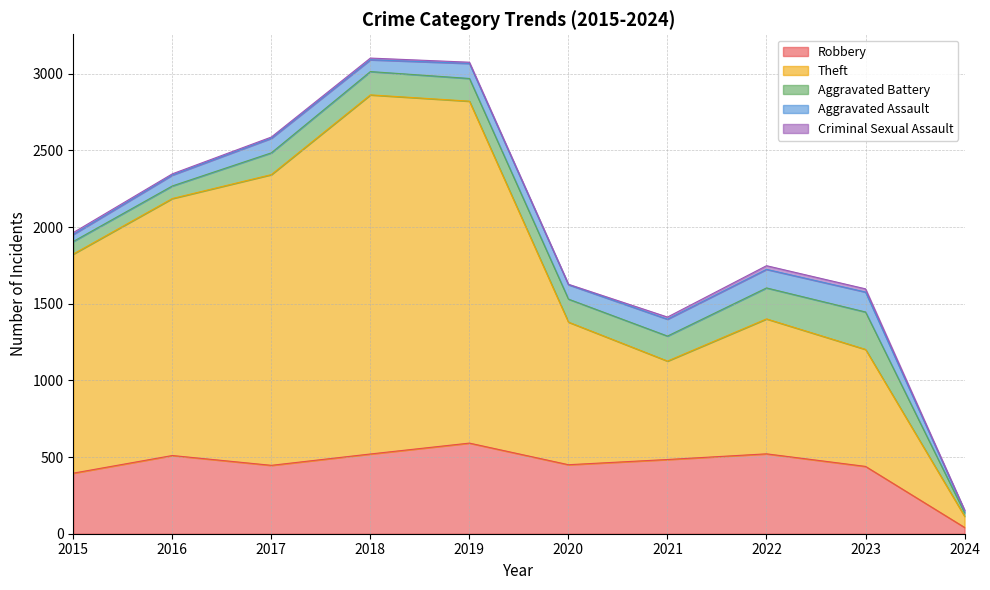

Is it true that Criminal Sexual Assault equals 2 at 2020?

False